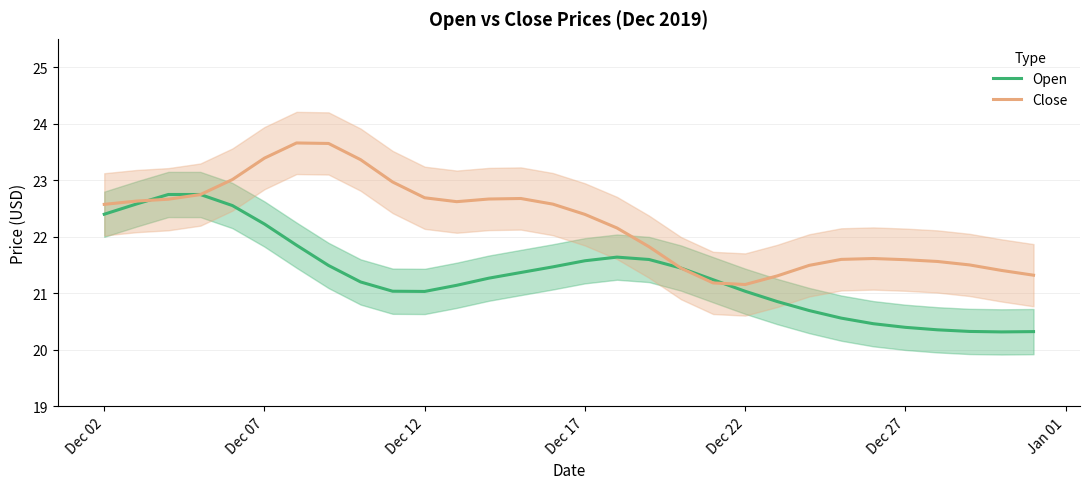

Reading right to left, extract all data points from this chart.

Open: 20.3	20.3	20.3	20.4	20.4	20.5	20.6	20.7	20.9	21.0	21.2	21.4	21.6	21.6	21.6	21.5	21.4	21.3	21.1	21.0	21.0	21.2	21.5	21.9	22.2	22.6	22.7	22.7	22.6	22.4
Close: 21.3	21.4	21.5	21.6	21.6	21.6	21.6	21.5	21.3	21.2	21.2	21.4	21.8	22.2	22.4	22.6	22.7	22.7	22.6	22.7	23.0	23.4	23.6	23.7	23.4	23.0	22.7	22.7	22.6	22.6